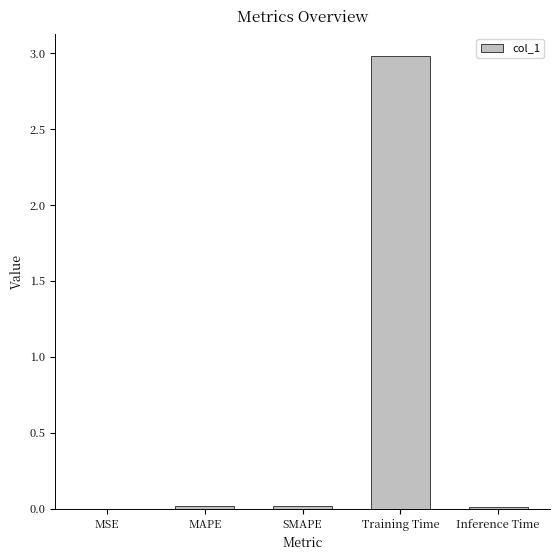

What is the maximum value shown in the chart?

3.0